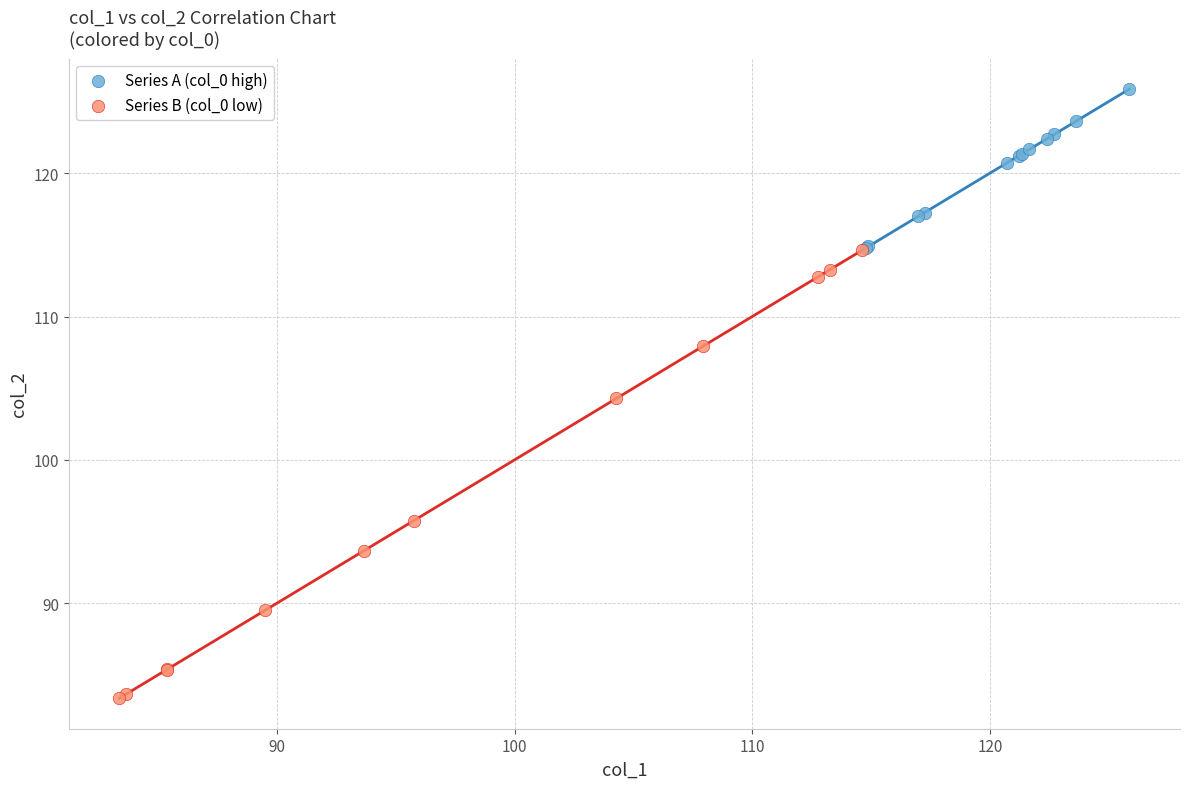

Which series contains the highest Y value?

Series A (col_0 high)